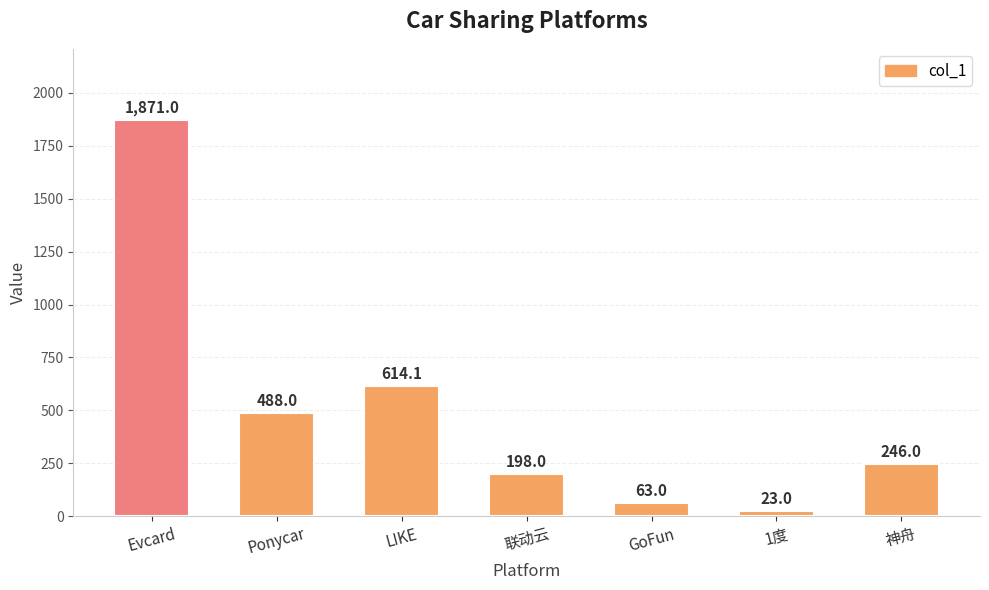

Rank the categories by value from highest to lowest.

Evcard, LIKE, Ponycar, 神舟, 联动云, GoFun, 1度